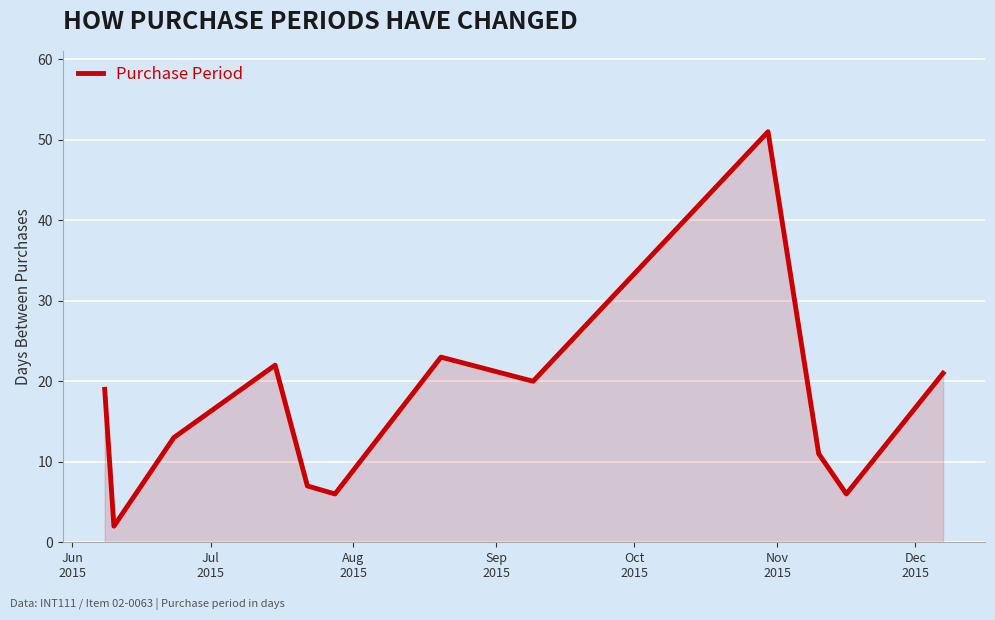

What is the greatest value displayed?

51